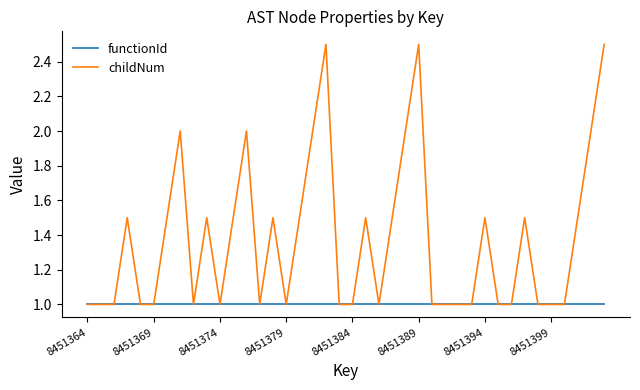

Rank the series by their average value, from lowest to highest.

functionId, childNum